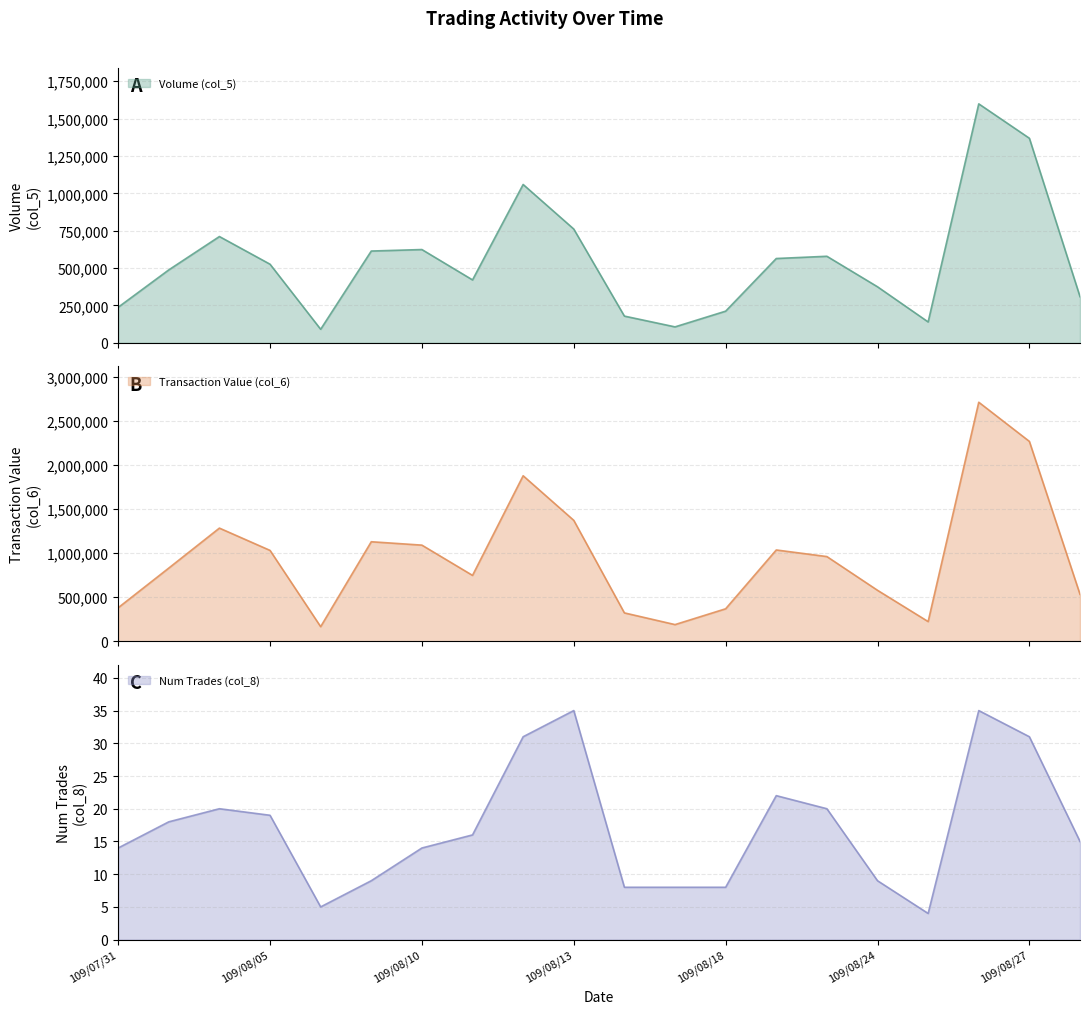

What is the sum of all Transaction Value (col_6) values?

19073640